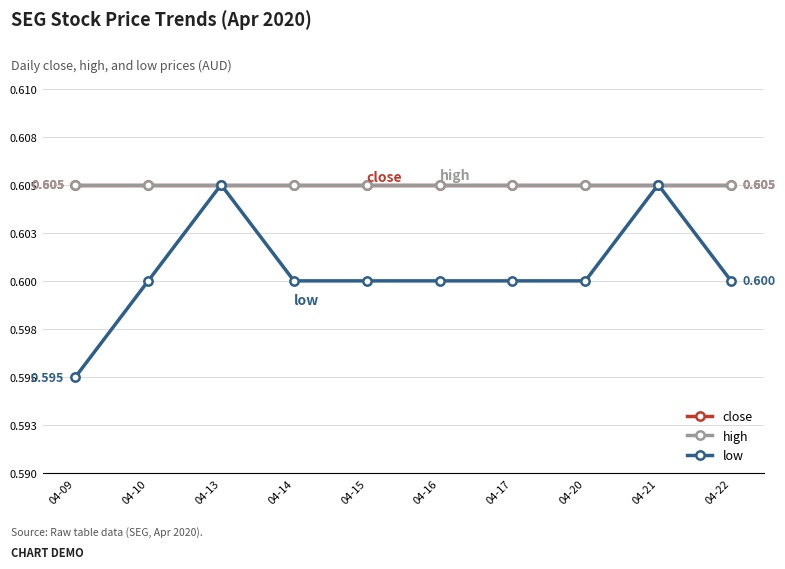

Does the chart have visible grid lines?

Yes